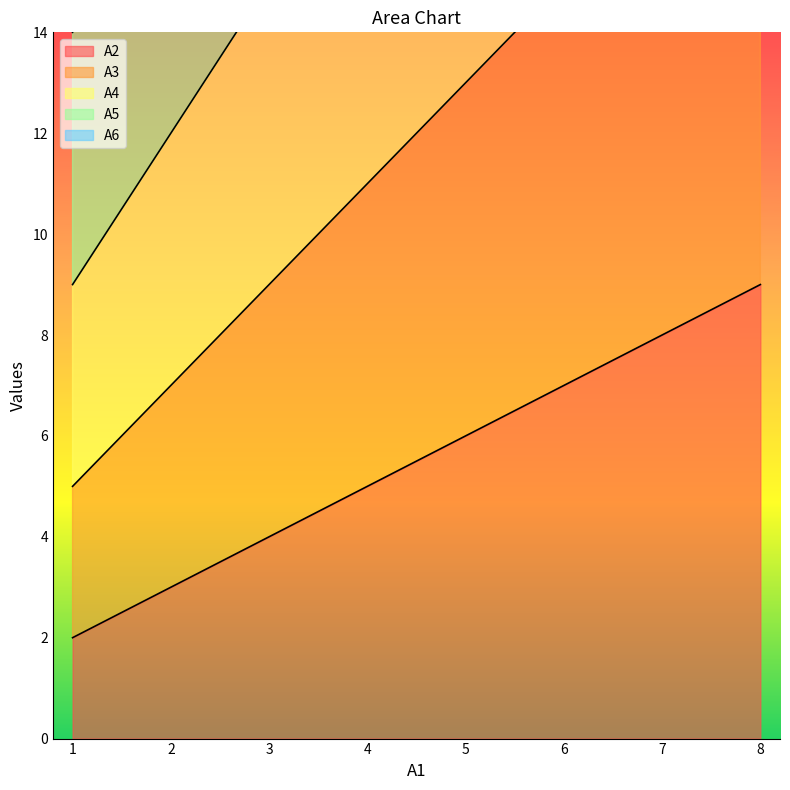

How many distinct data groups are displayed?

5